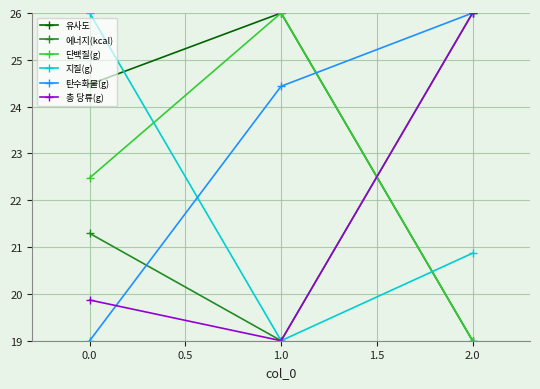

The value of 단백질(g) at 1.0 is 26.0. True or false?

True